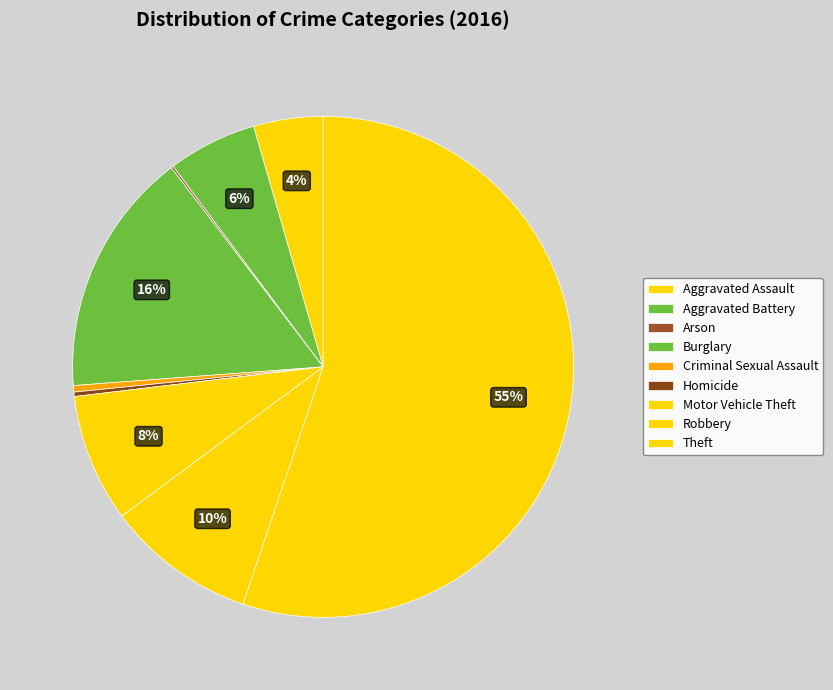

Which slice is the largest?

Theft